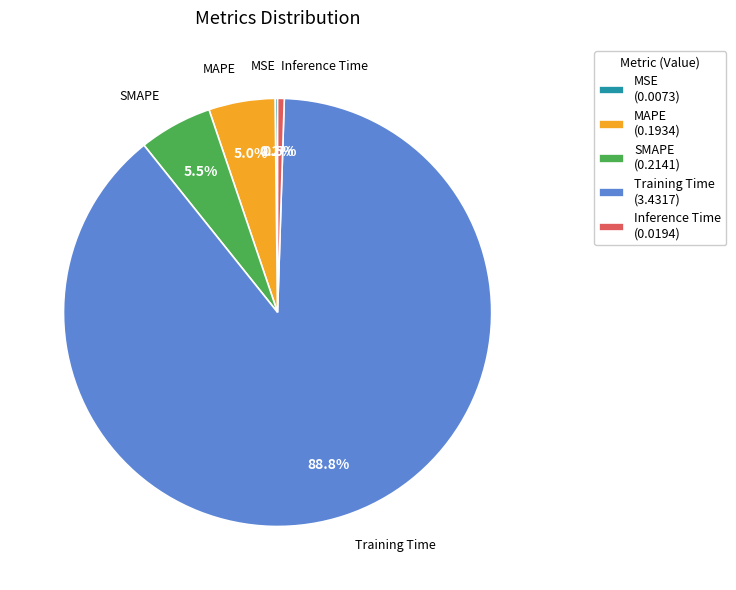

Which has a higher value, SMAPE (0.2141) or Inference Time (0.0194)?

SMAPE (0.2141)